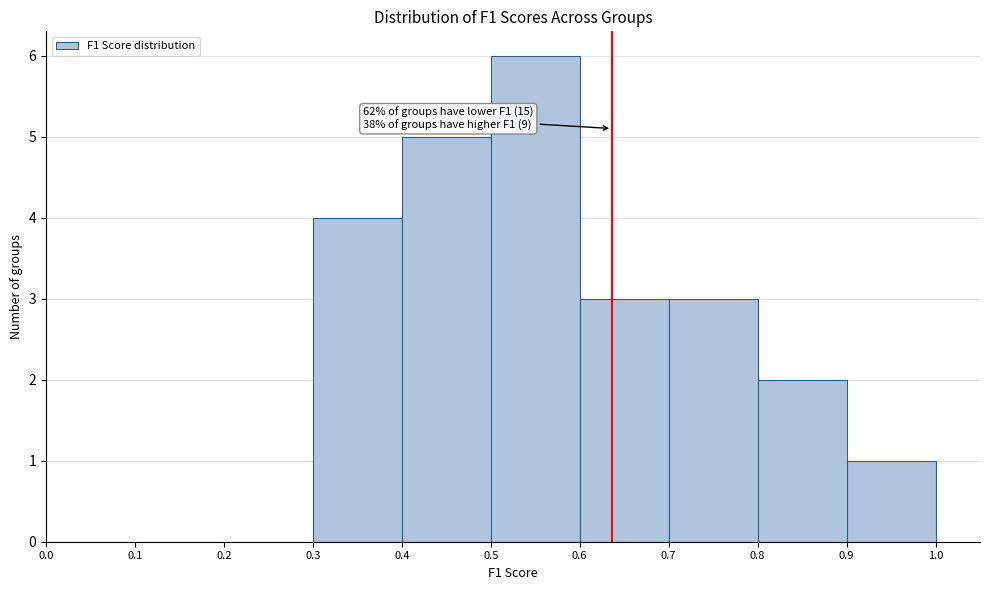

Which range on the x-axis has the tallest bar?

0.5 to 0.6